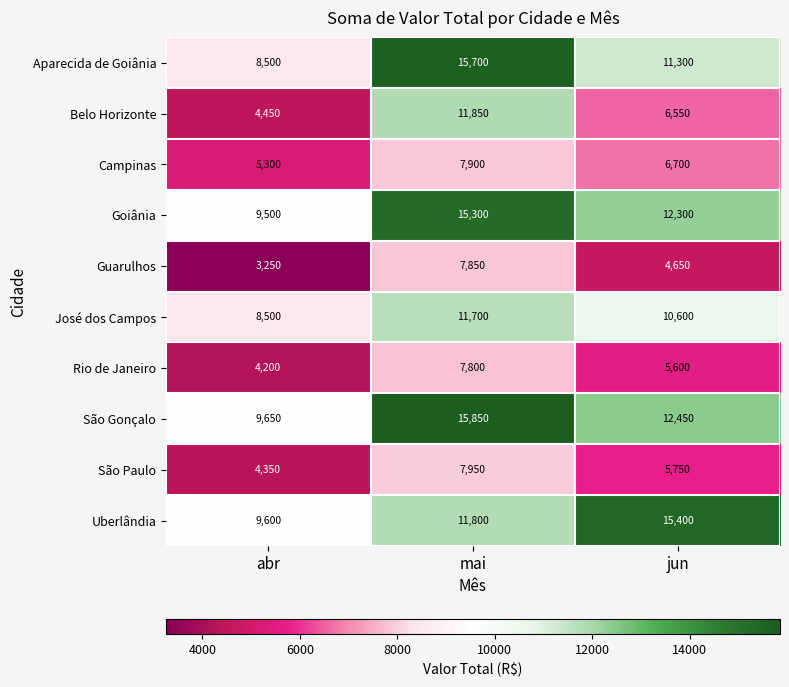

True or false: São Gonçalo has a value of 1972 at abr.

False